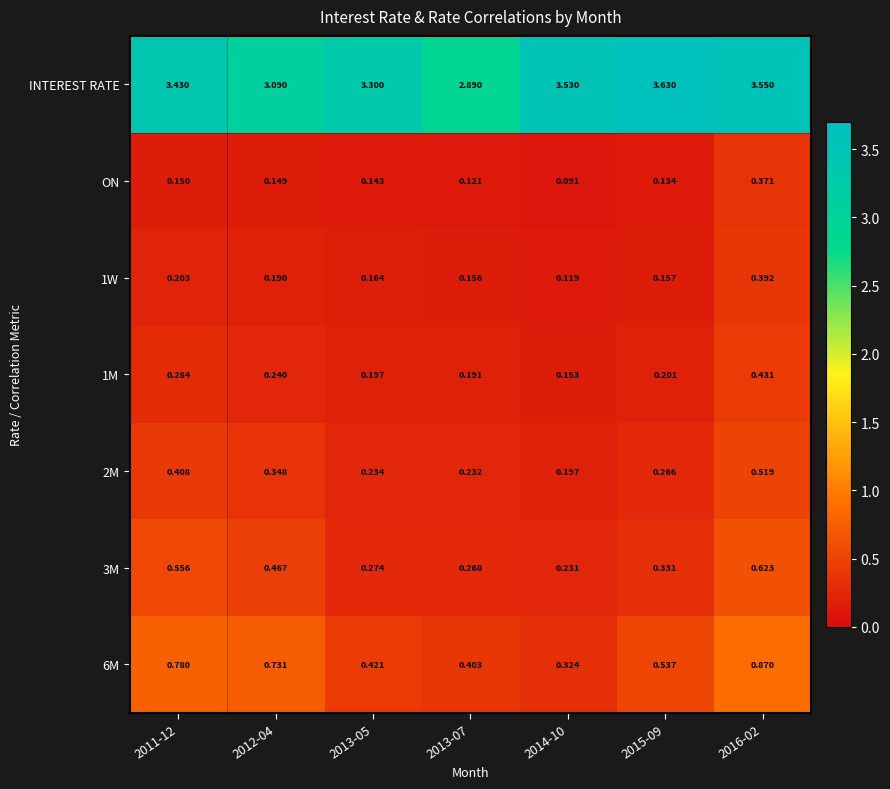

At which category is the sum across all series the highest?

2016-02